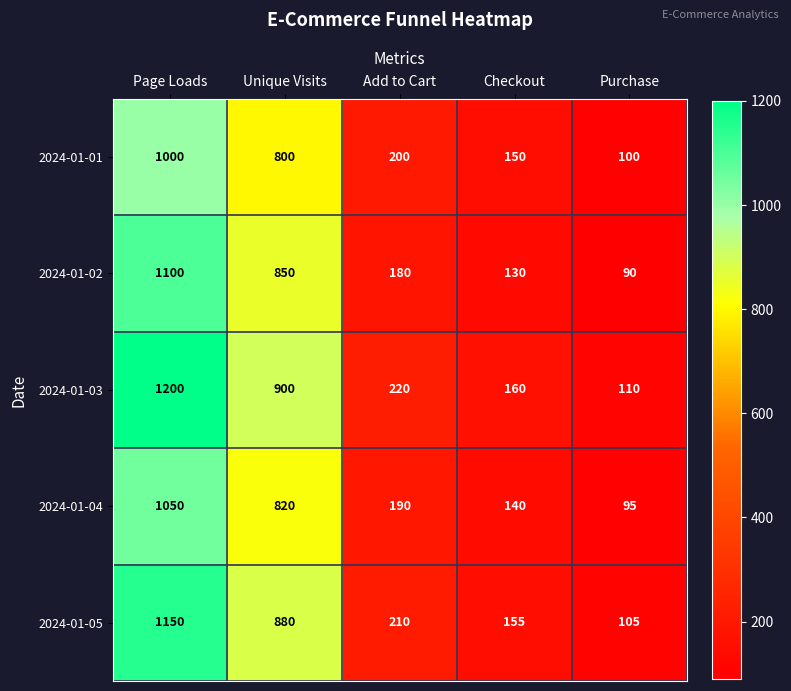

At how many categories does at least one series exceed 446?

2